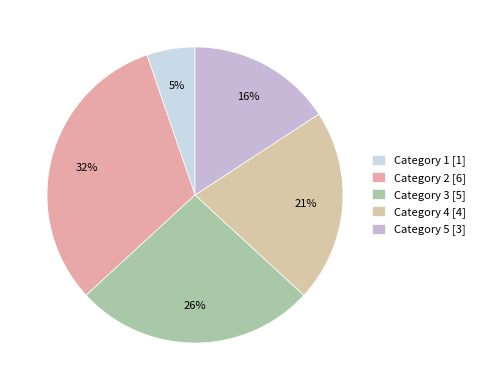

How many segments does this pie chart have?

5